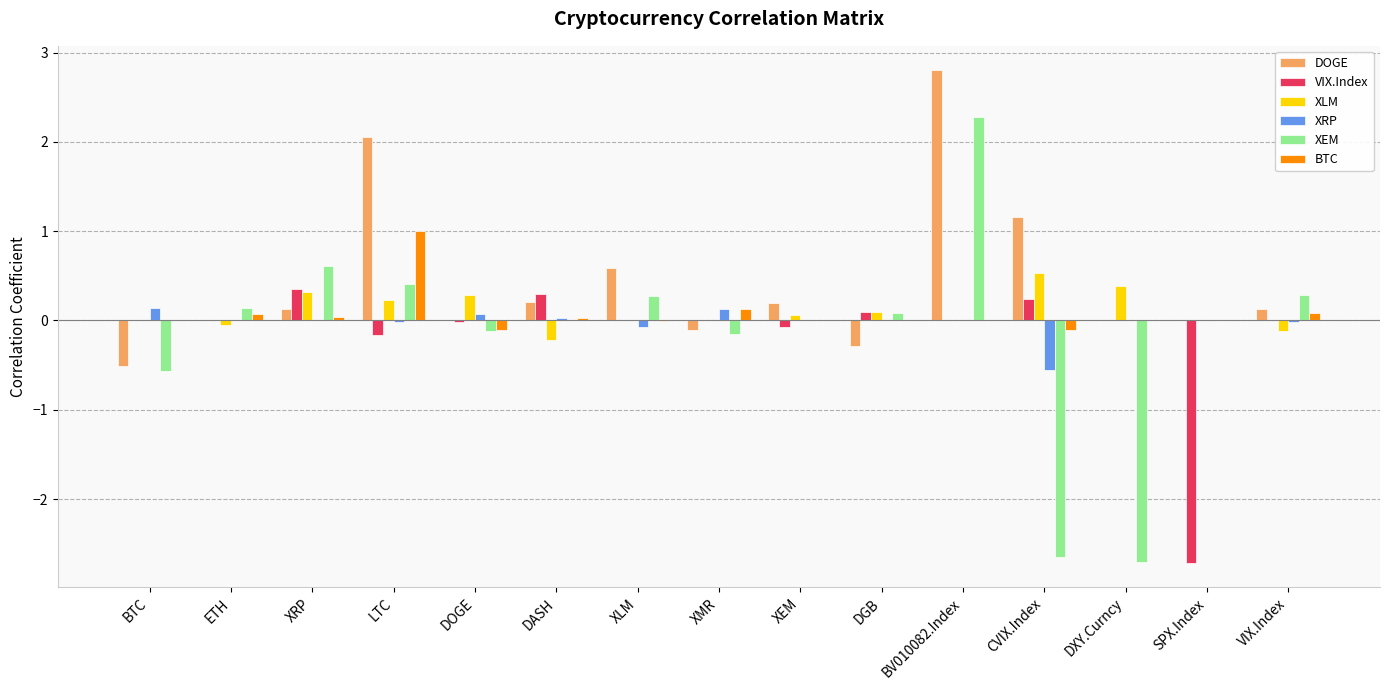

What is the maximum value shown in the chart?

2.8